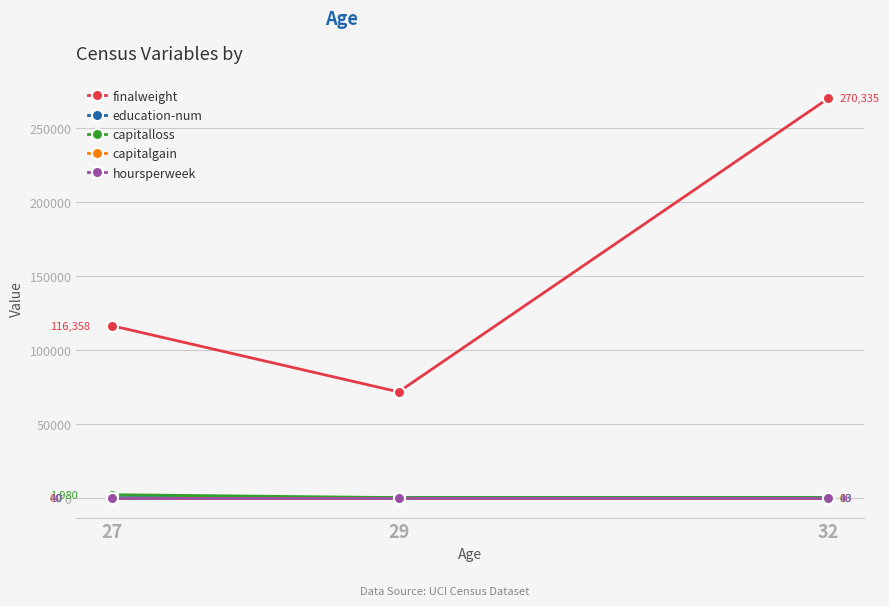

What is the greatest value displayed?

270335